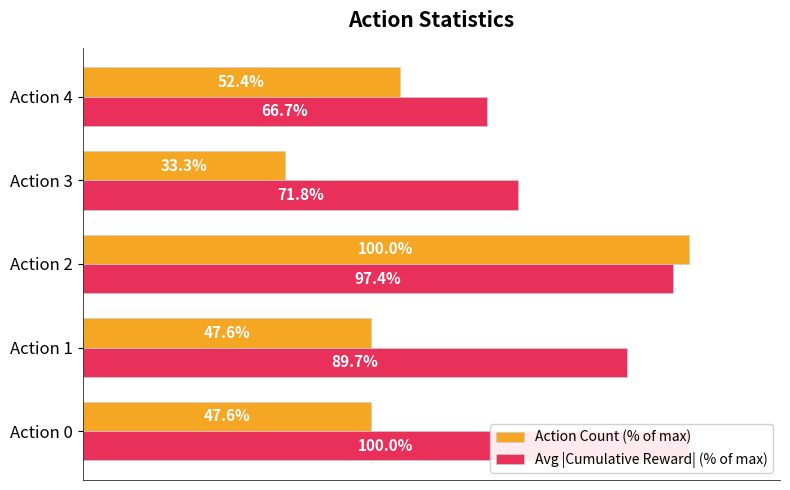

How many data points in Action Count (% of max) are above 47?

4